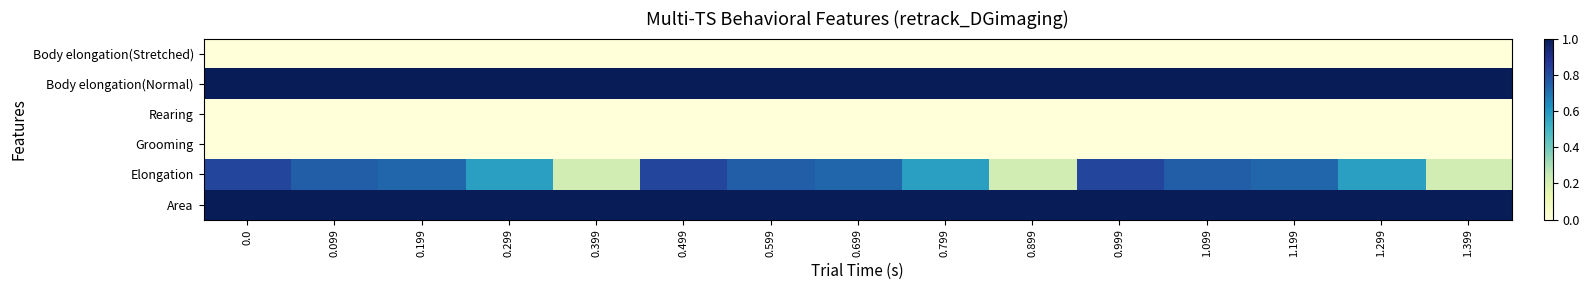

List the series in order of their peak value, highest first.

Area, Body elongation(Normal), Elongation, Body elongation(Stretched), Rearing, Grooming